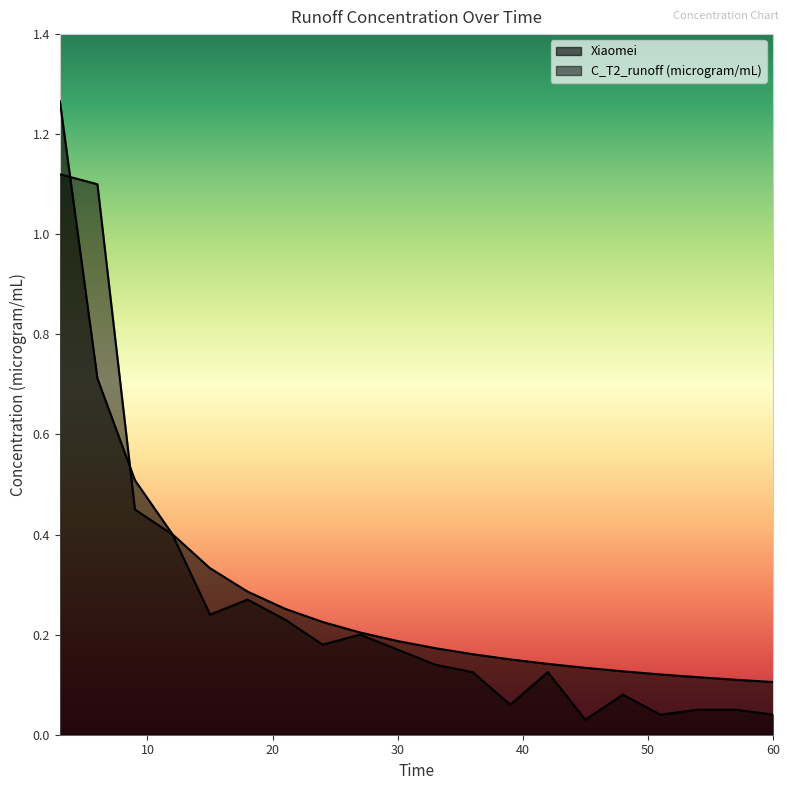

At how many categories does at least one series exceed 0?

20